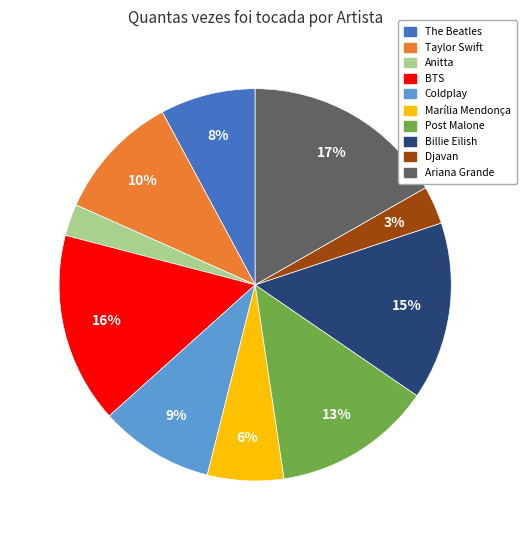

To the nearest percent, what is the difference between the Billie Eilish and The Beatles slice percentages?

7%